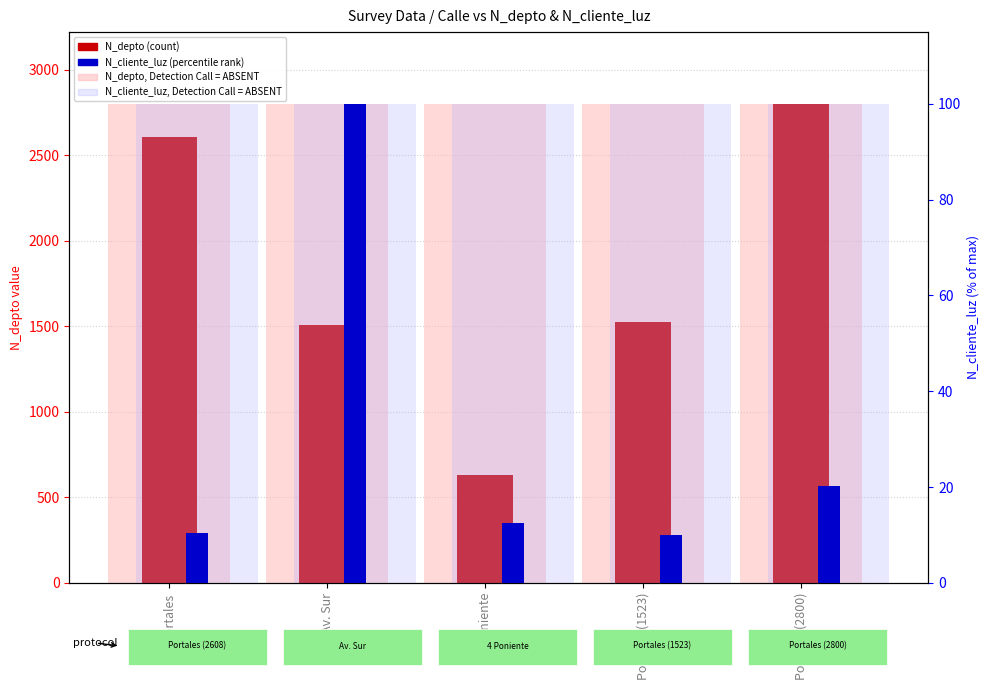

What is the sum of all N_cliente_luz (percentile rank) values?

153.1